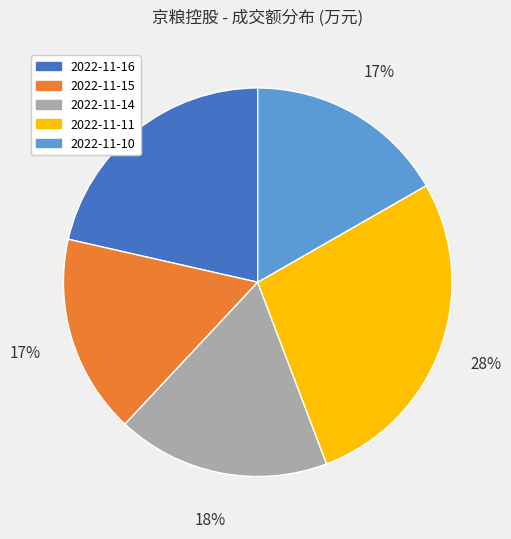

The 2022-11-14 slice represents 8% of the pie. True or false?

False